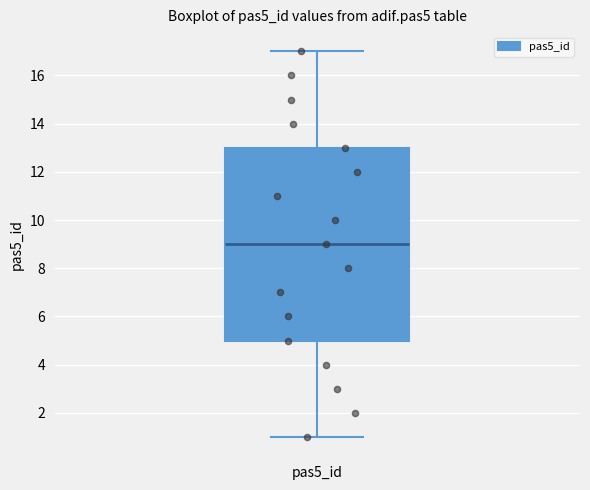

Read this box plot against the y-axis: the position of the median line, the range covered by the box, and the ends of both whiskers. The values are not printed on the chart, so give them approximately, as read against the axis.

median 9, box 5 to 13, whiskers 1 to 17